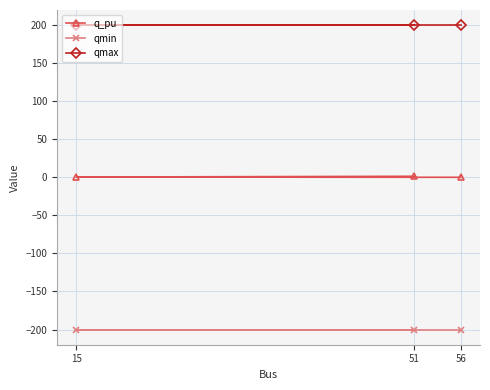

Count the number of categories in the chart.

3